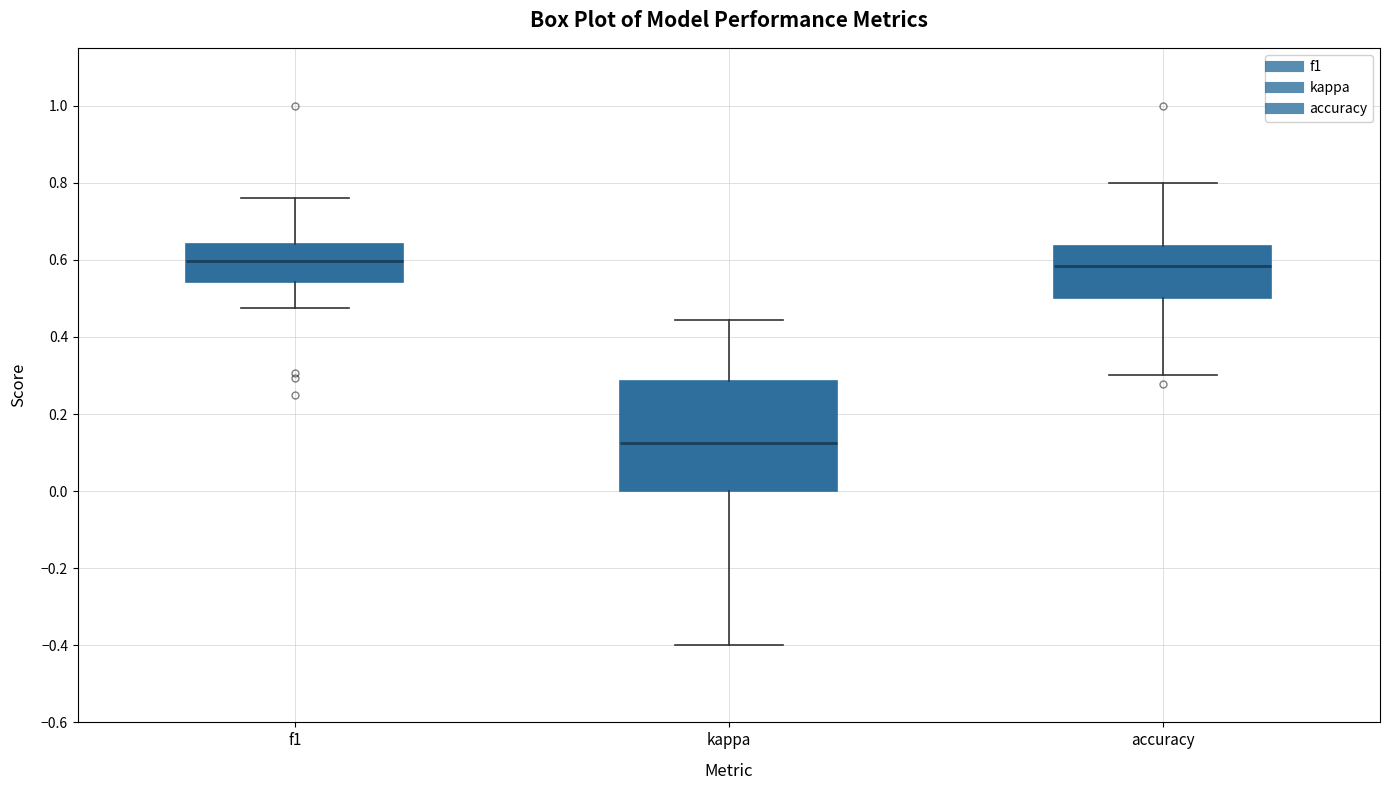

Which box is the tallest, from its lower edge to its upper edge?

kappa